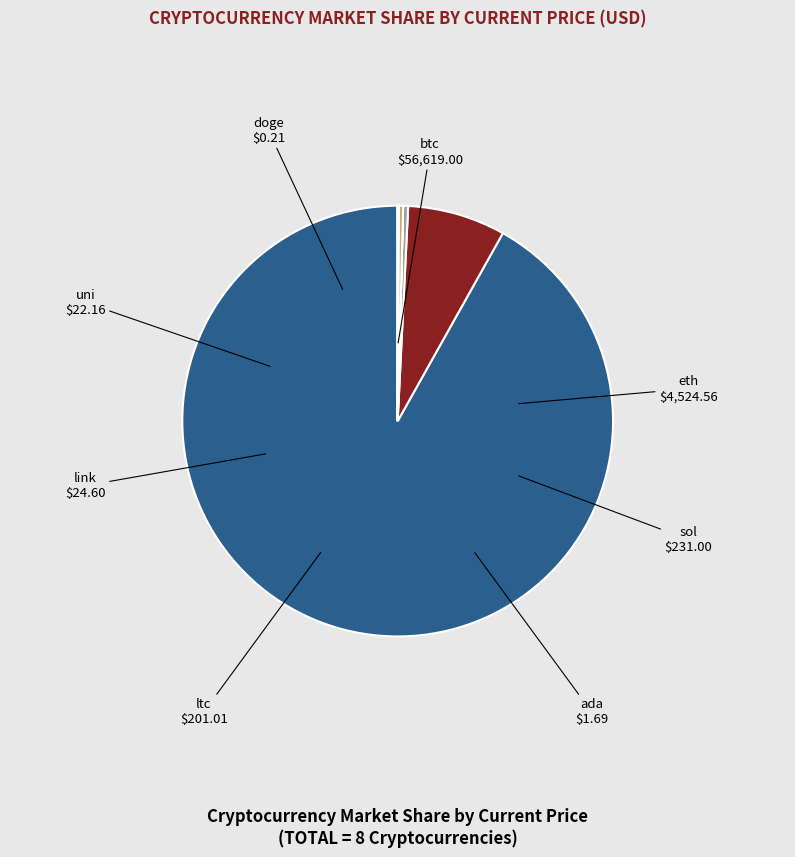

Which slice is the largest?

btc